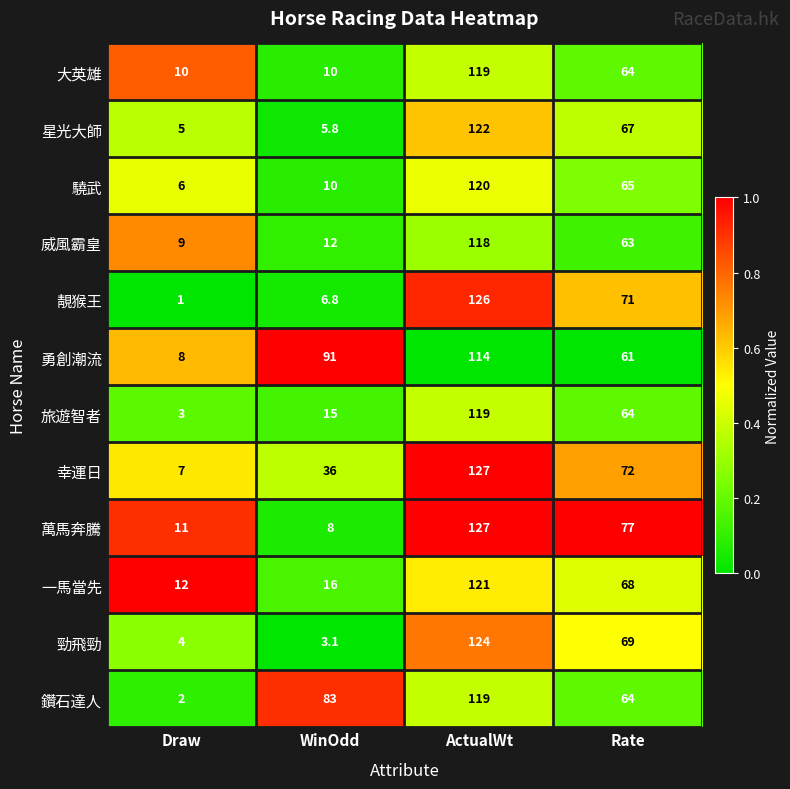

What is the difference between the second highest and minimum values in the 靚猴王 series?

70.0